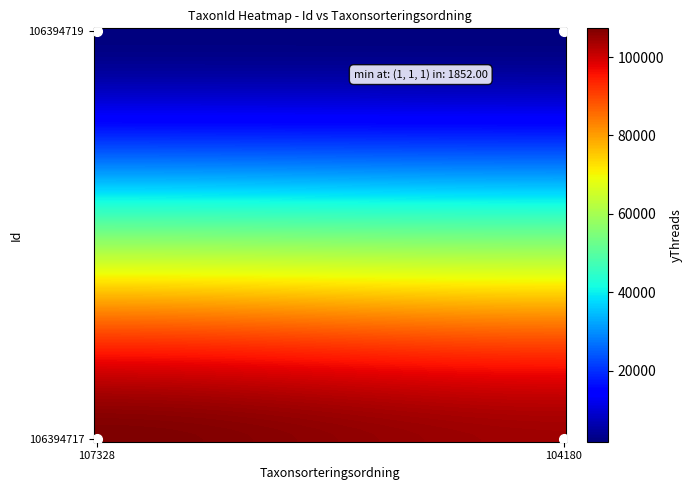

List the series in order of their peak value, highest first.

106394717, 106394719